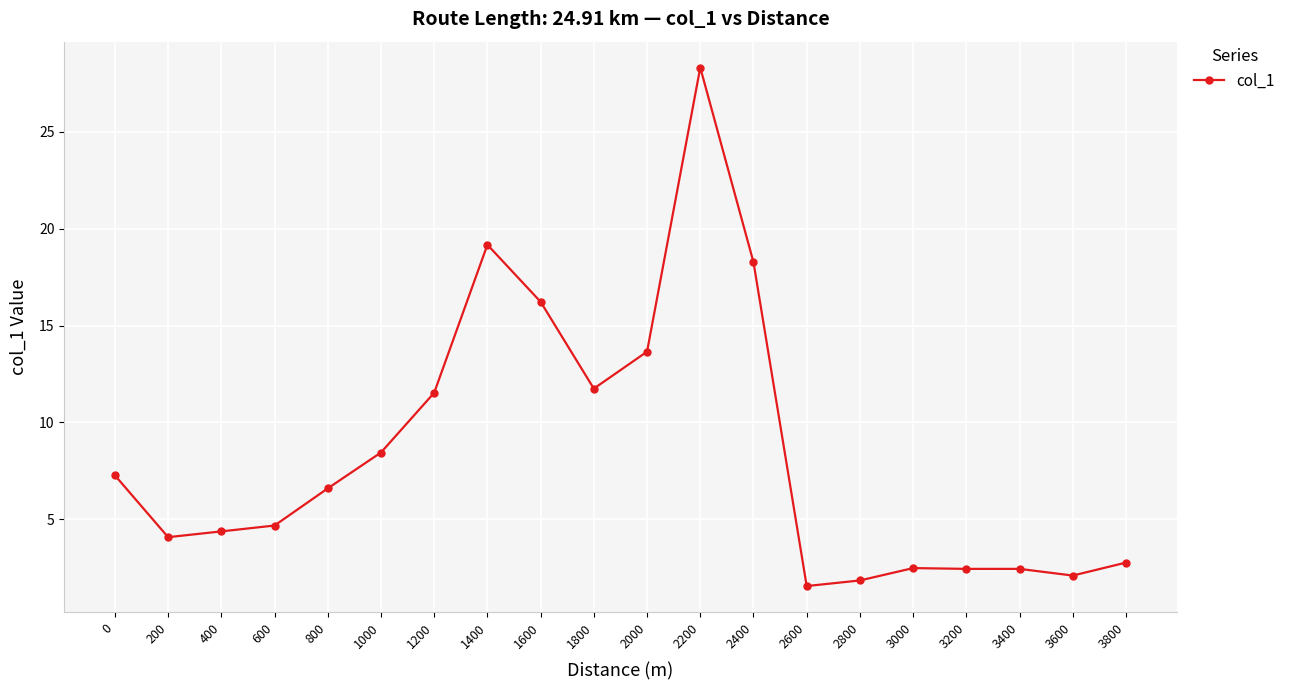

The chart shows a value of 3.0 at 3600. True or false?

False